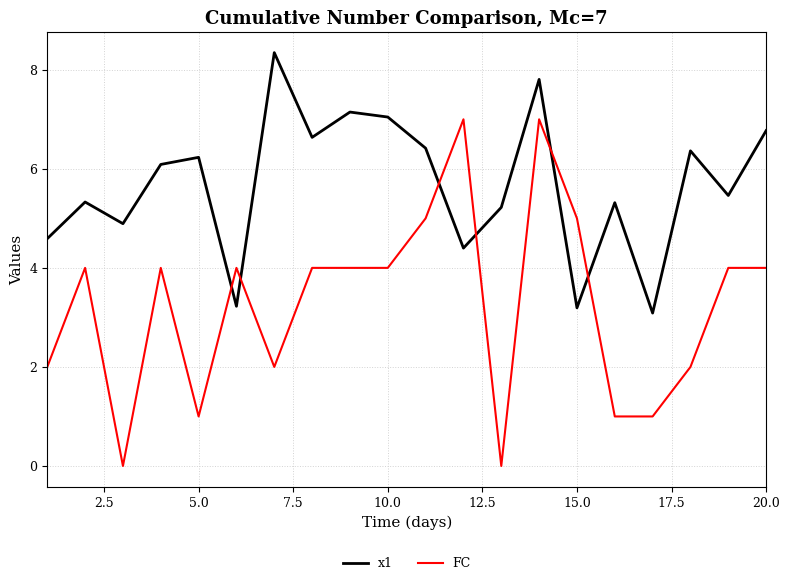

What is the difference between the maximum and minimum values in the FC series?

7.0